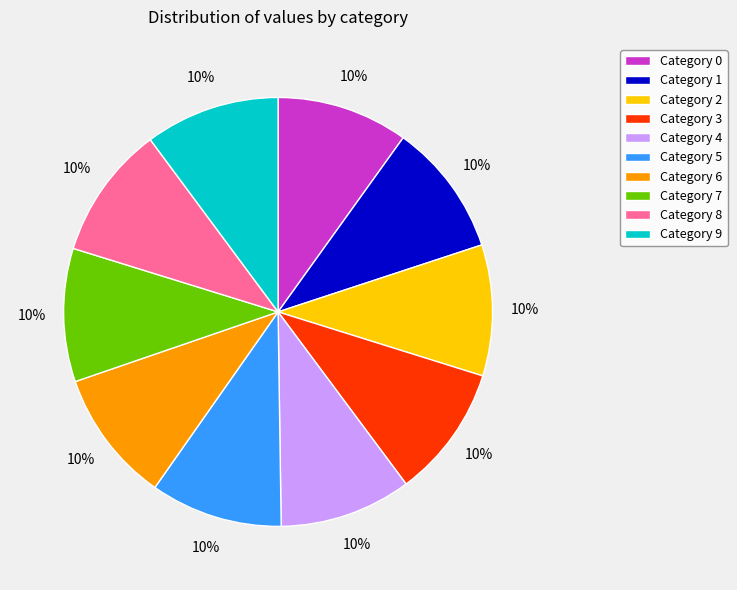

Count the number of slices in the pie.

10